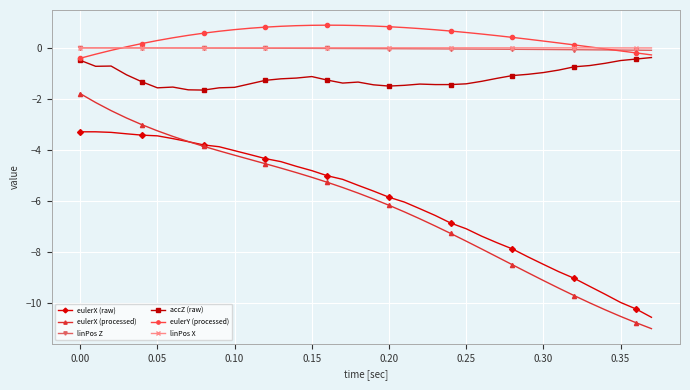

Which series has the widest spread of values?

eulerX (processed)